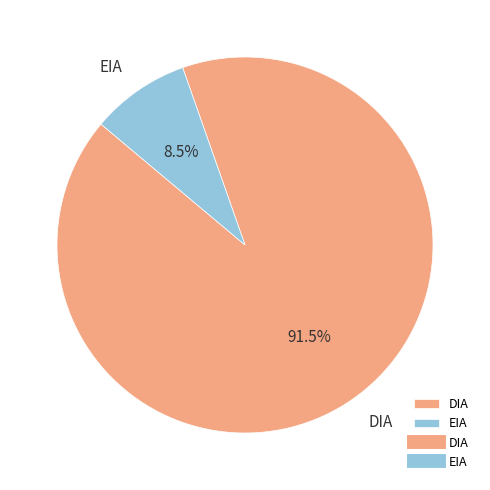

Does any single category account for the majority?

Yes